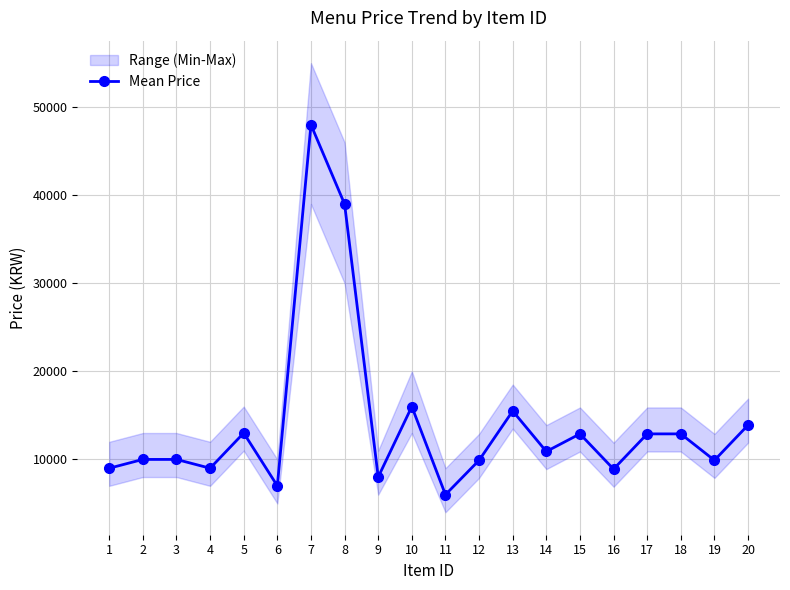

Reading left to right, list all the values displayed in this chart.

1=9000	2=10000	3=10000	4=9000	5=13000	6=7000	7=48000	8=39000	9=8000	10=16000	11=6000	12=9900	13=15500	14=10900	15=12900	16=8900	17=12900	18=12900	19=9900	20=13900